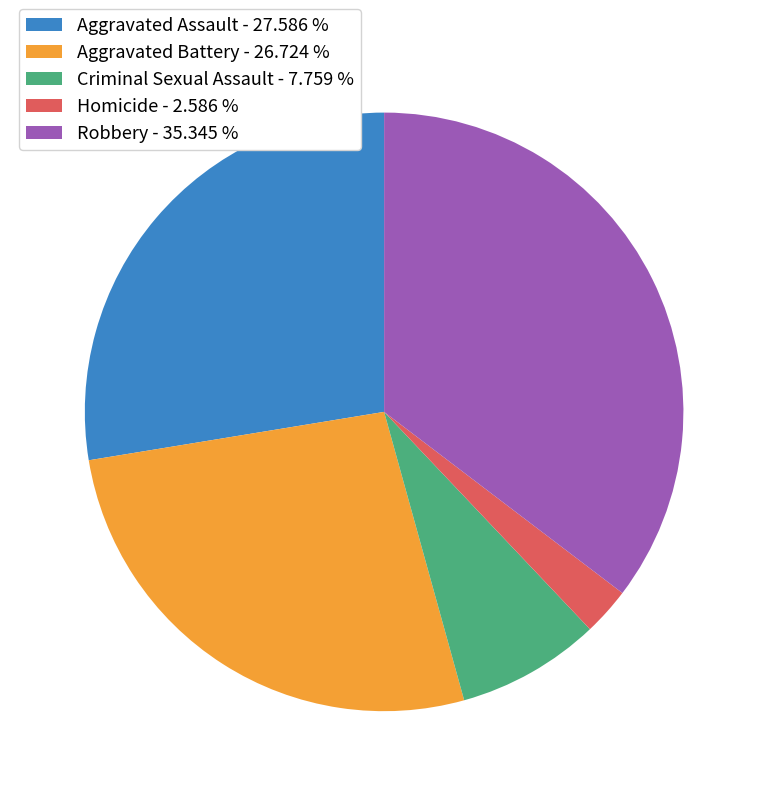

Rank the categories by value from highest to lowest.

Robbery, Aggravated Assault, Aggravated Battery, Criminal Sexual Assault, Homicide